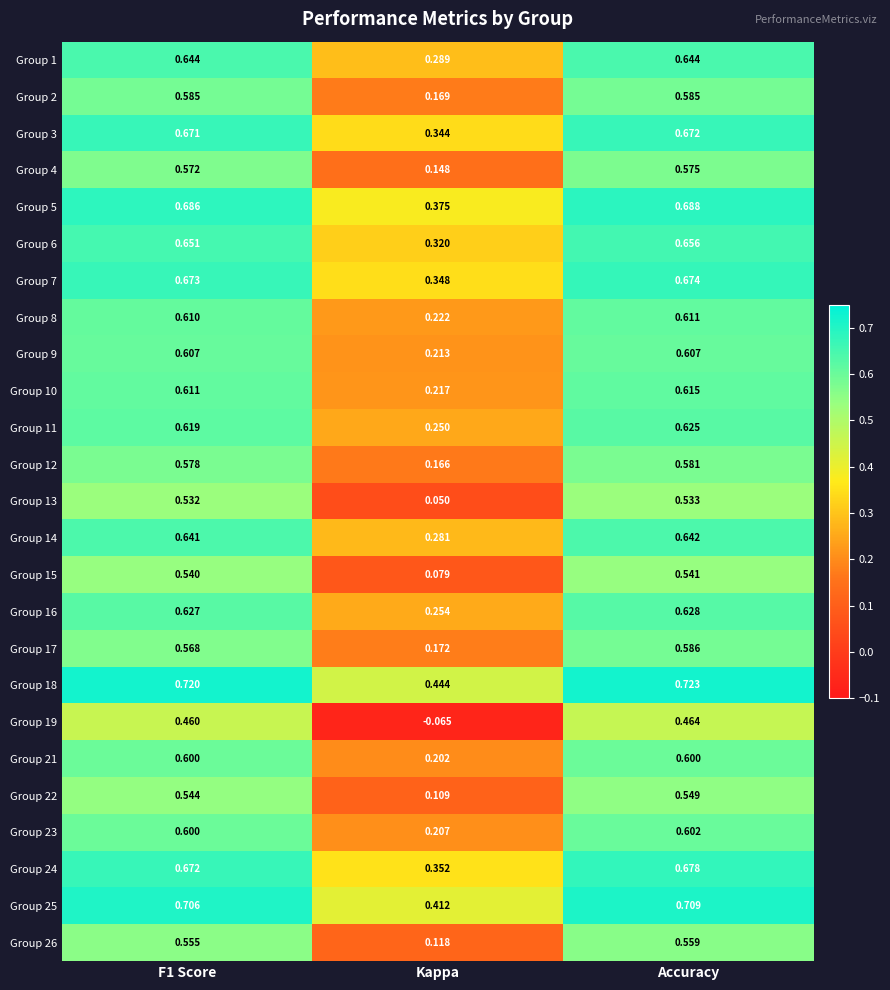

Is the value of Group 7 at Kappa greater than the value of Group 23 at F1 Score?

No